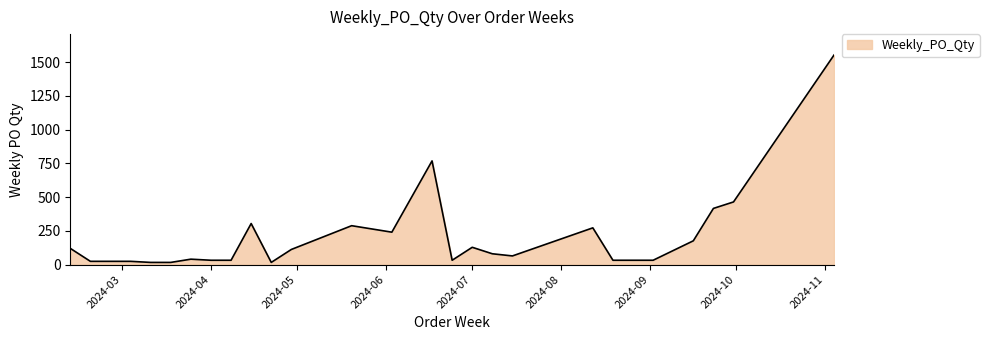

What is the difference between the maximum and second lowest values?

1536